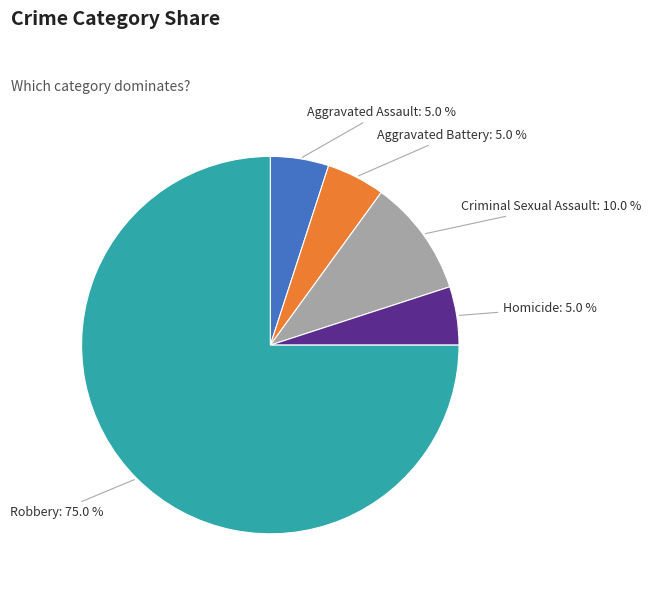

Does any single category account for the majority?

Yes